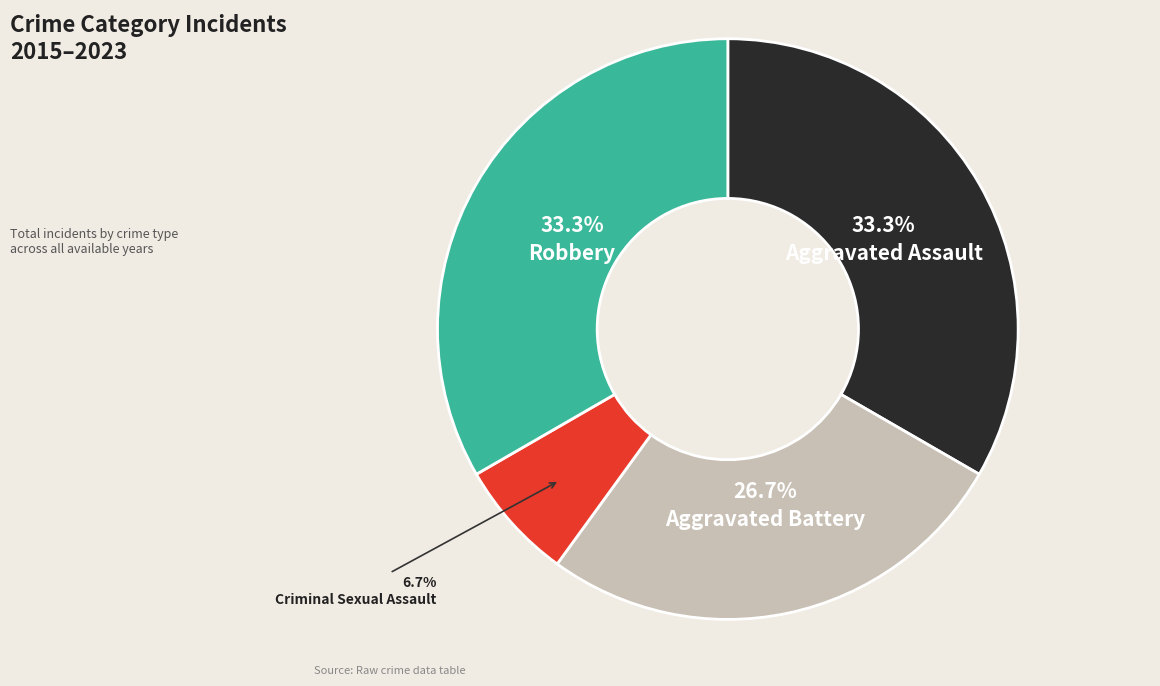

Does any single category account for the majority?

No